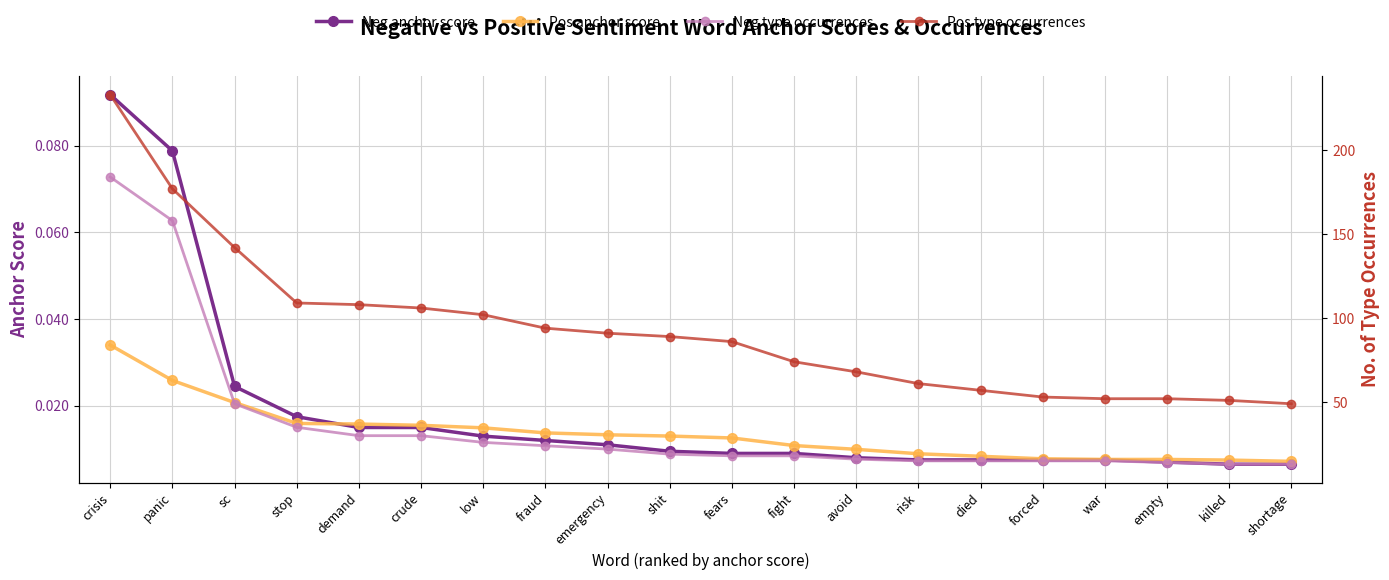

What is the difference between the Neg type occurrences values at crisis and war?

169.0